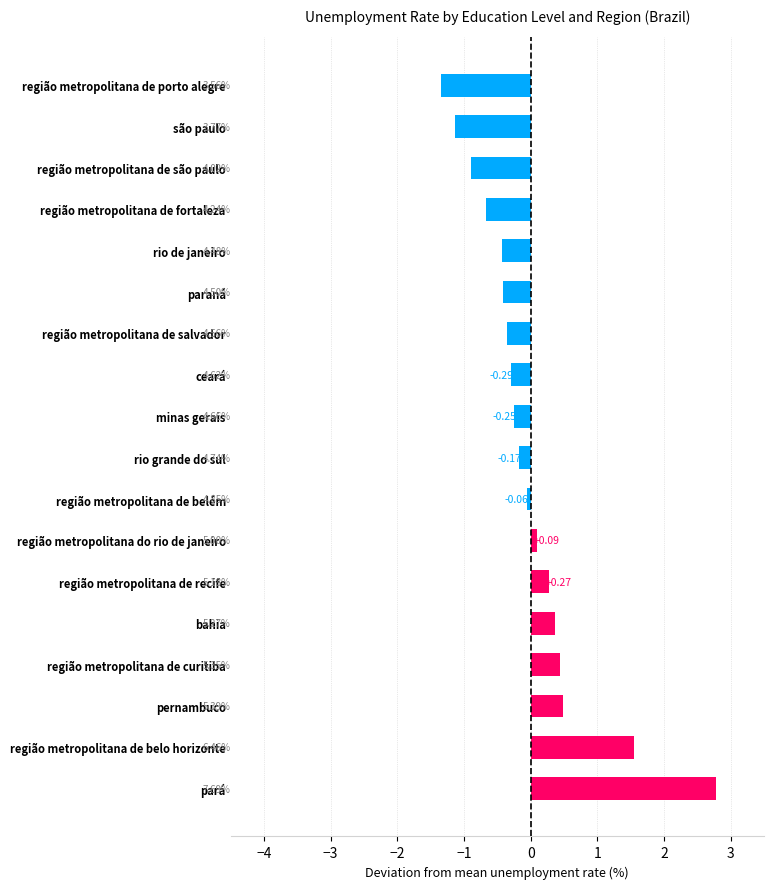

What is the change in value from pará to região metropolitana de salvador?

-3.1